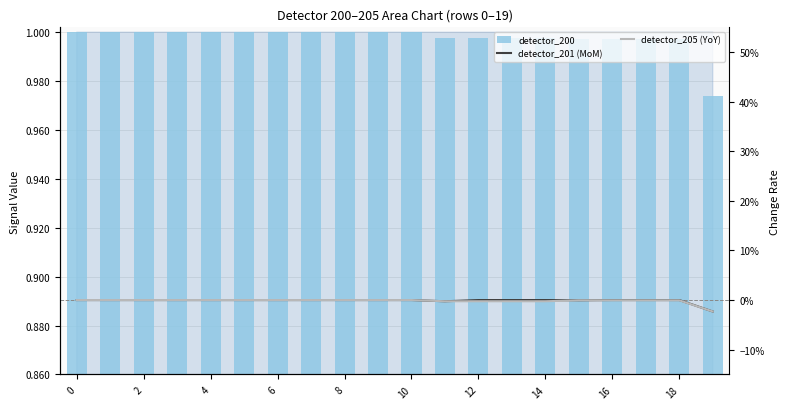

Is it true that detector_205 (YoY) equals -0.0 at 13?

False